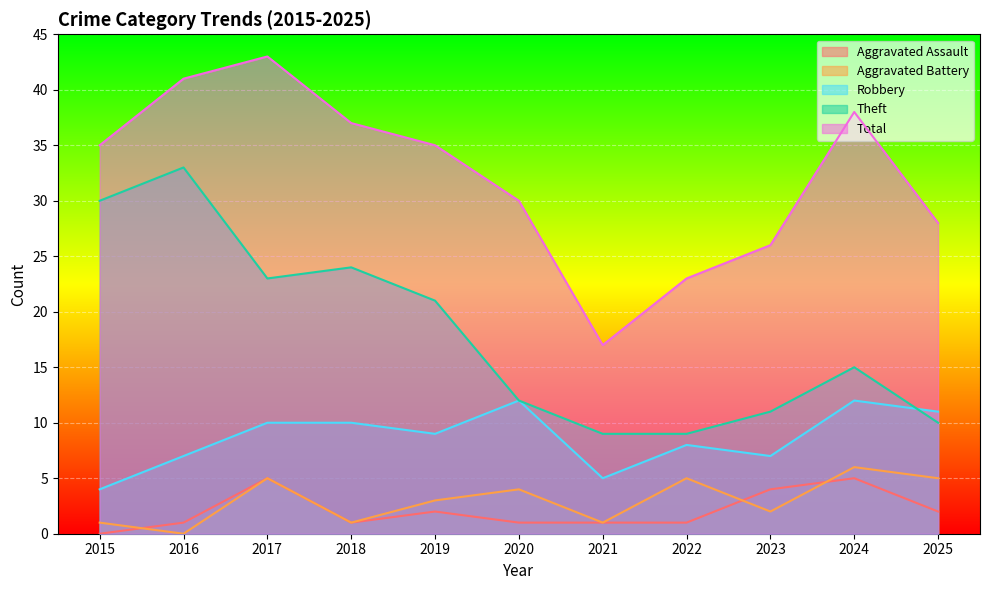

What is the average value of the Theft series?

18